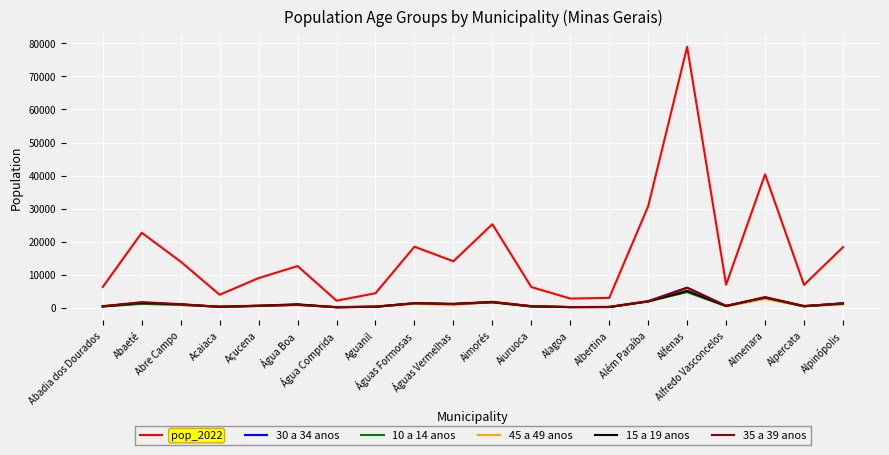

True or false: pop_2022 and 45 a 49 anos cross at least once.

False